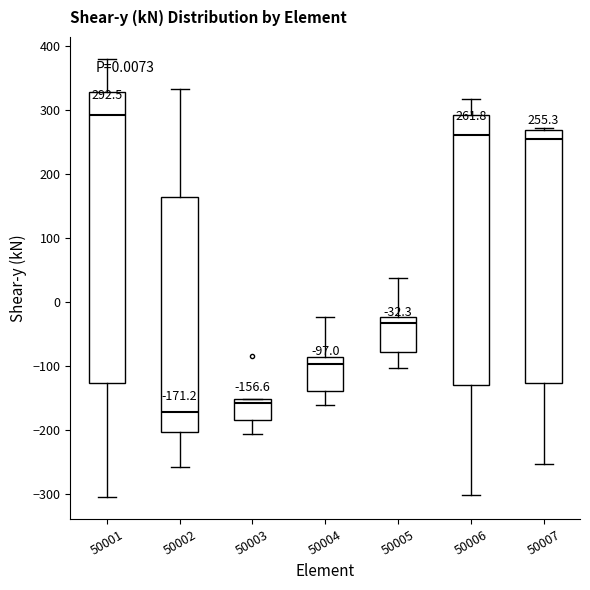

Comparing the boxes themselves (not the whiskers), which one is the tallest?

50001